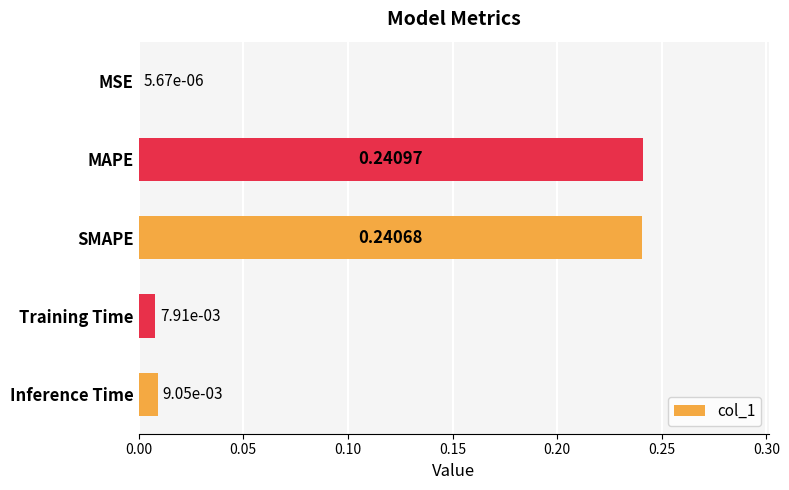

At which category does the chart reach its peak across all series?

MAPE